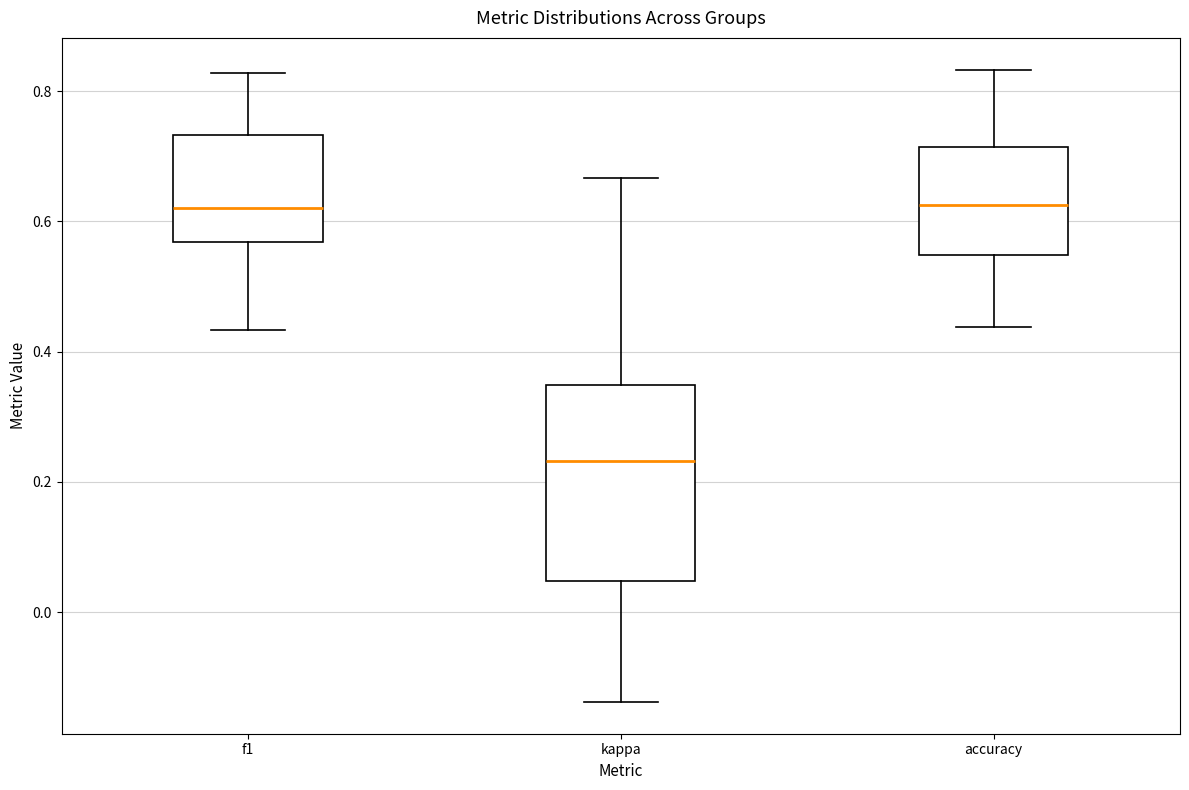

Where does the upper whisker of the box for accuracy end on the y-axis? The values are not printed on the chart, so give them approximately, as read against the axis.

0.84